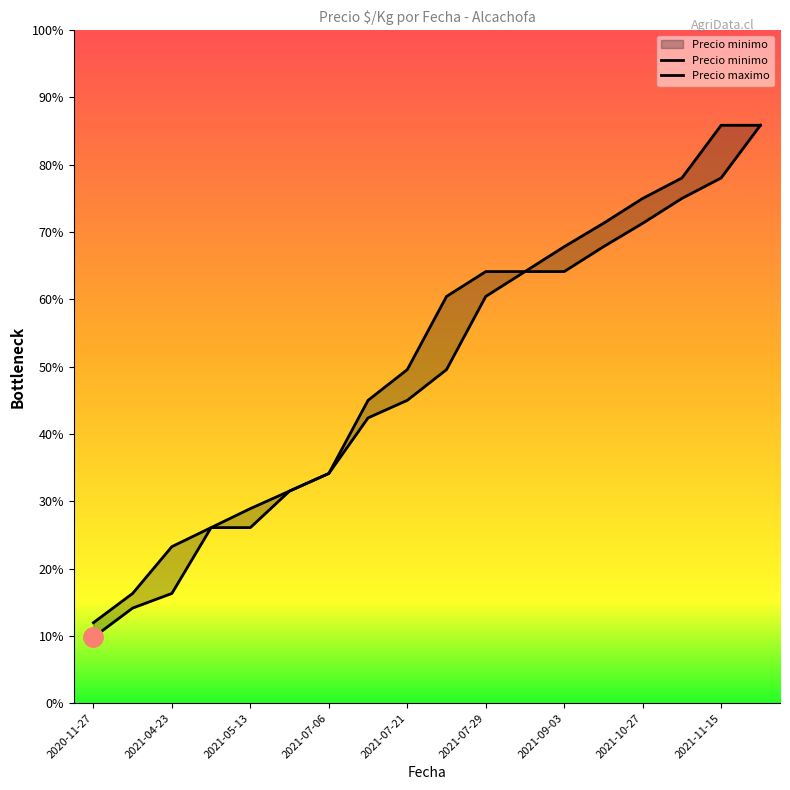

Rank the series at 2021-07-21 from highest to lowest value.

Precio maximo, Precio minimo